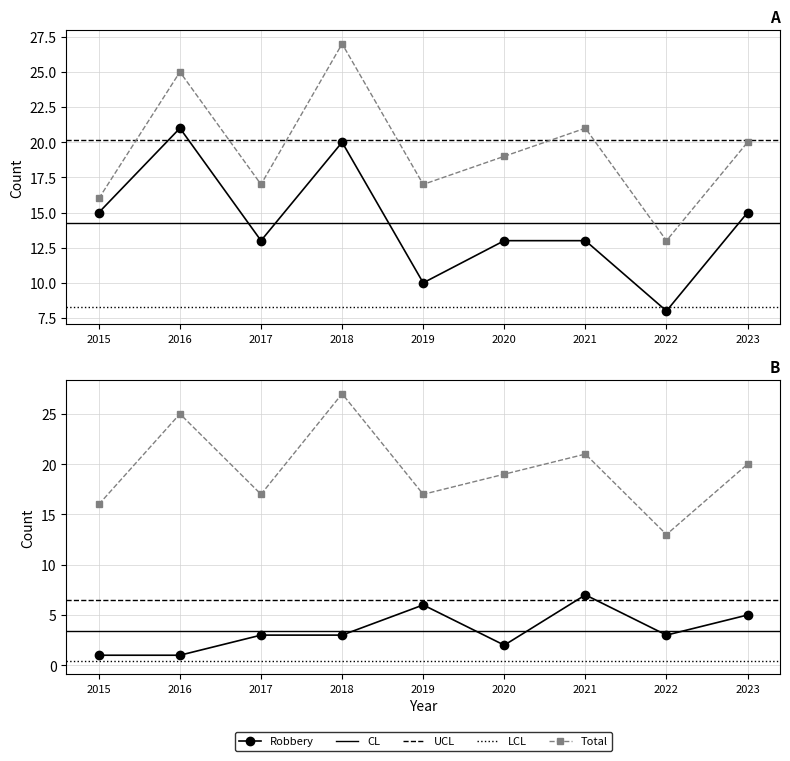

Which series changed the most between 2015 and 2018?

Total